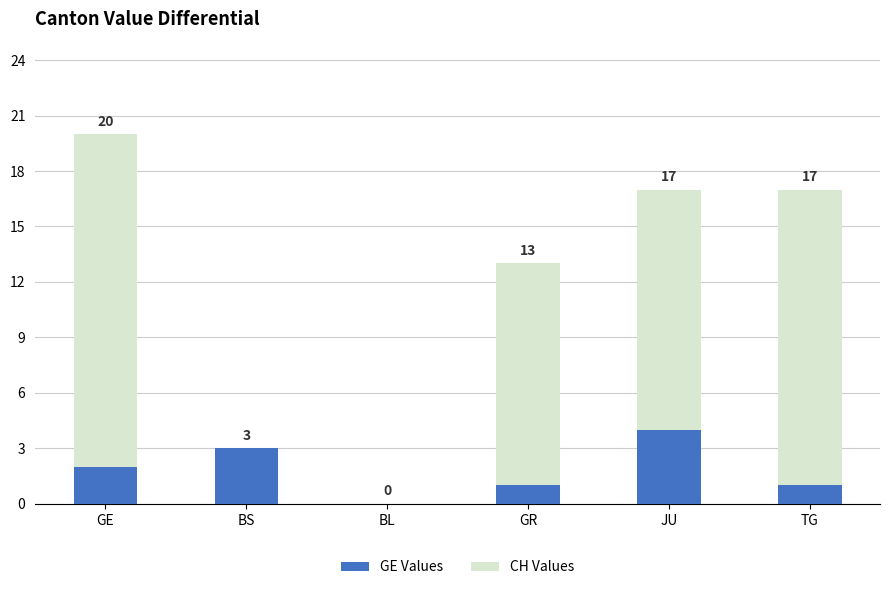

What is the total value across all series at JU?

17